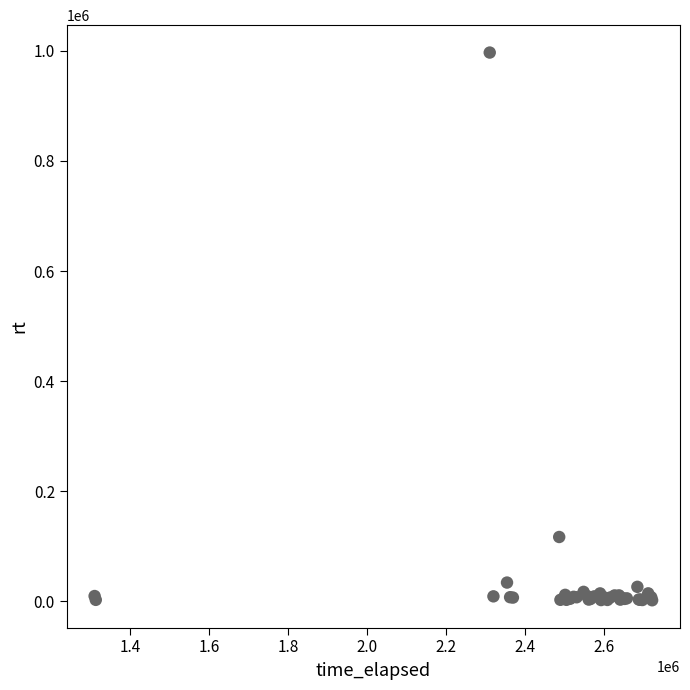

What Y value in the scatter plot is closest to 499446?

117106